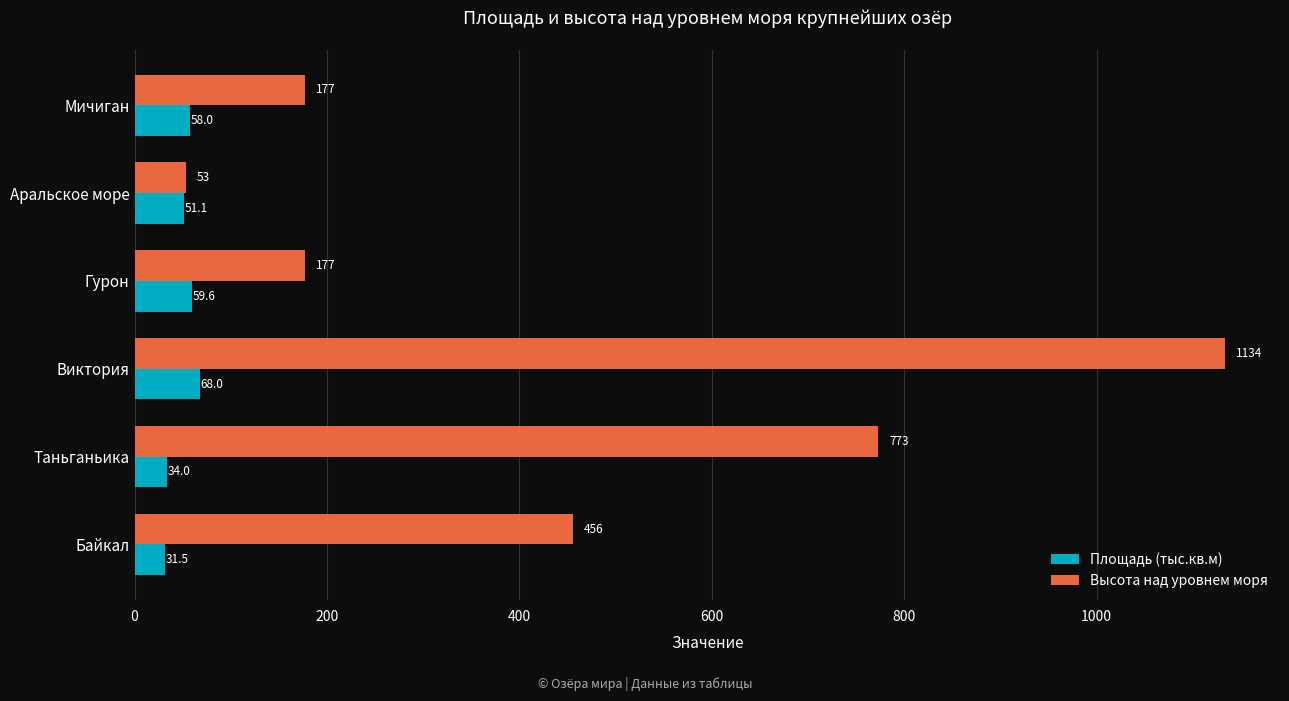

What is the difference between the maximum and minimum values in the Площадь (тыс.кв.м) series?

36.5